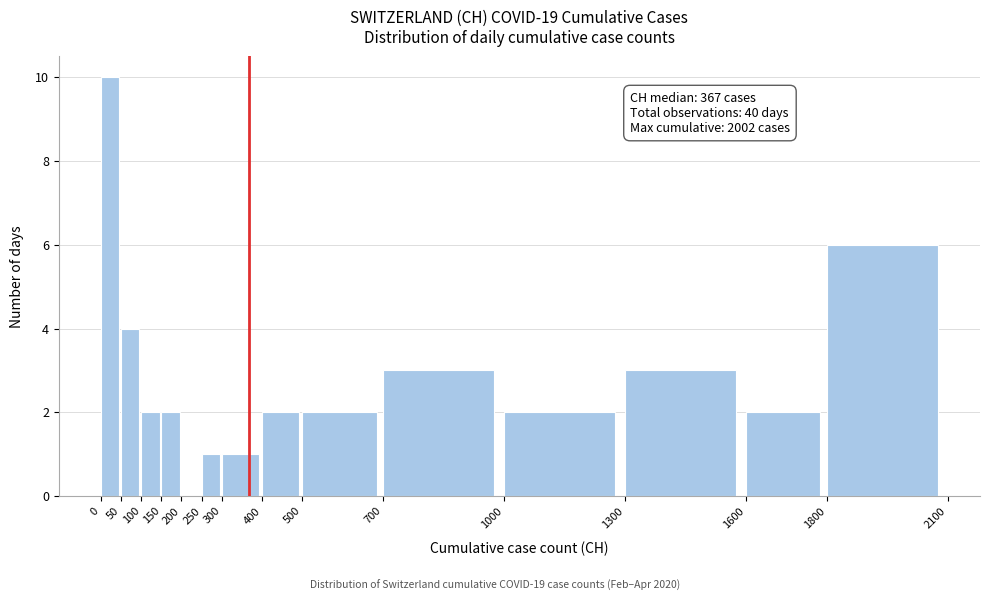

Which range on the x-axis has the tallest bar?

0 to 50